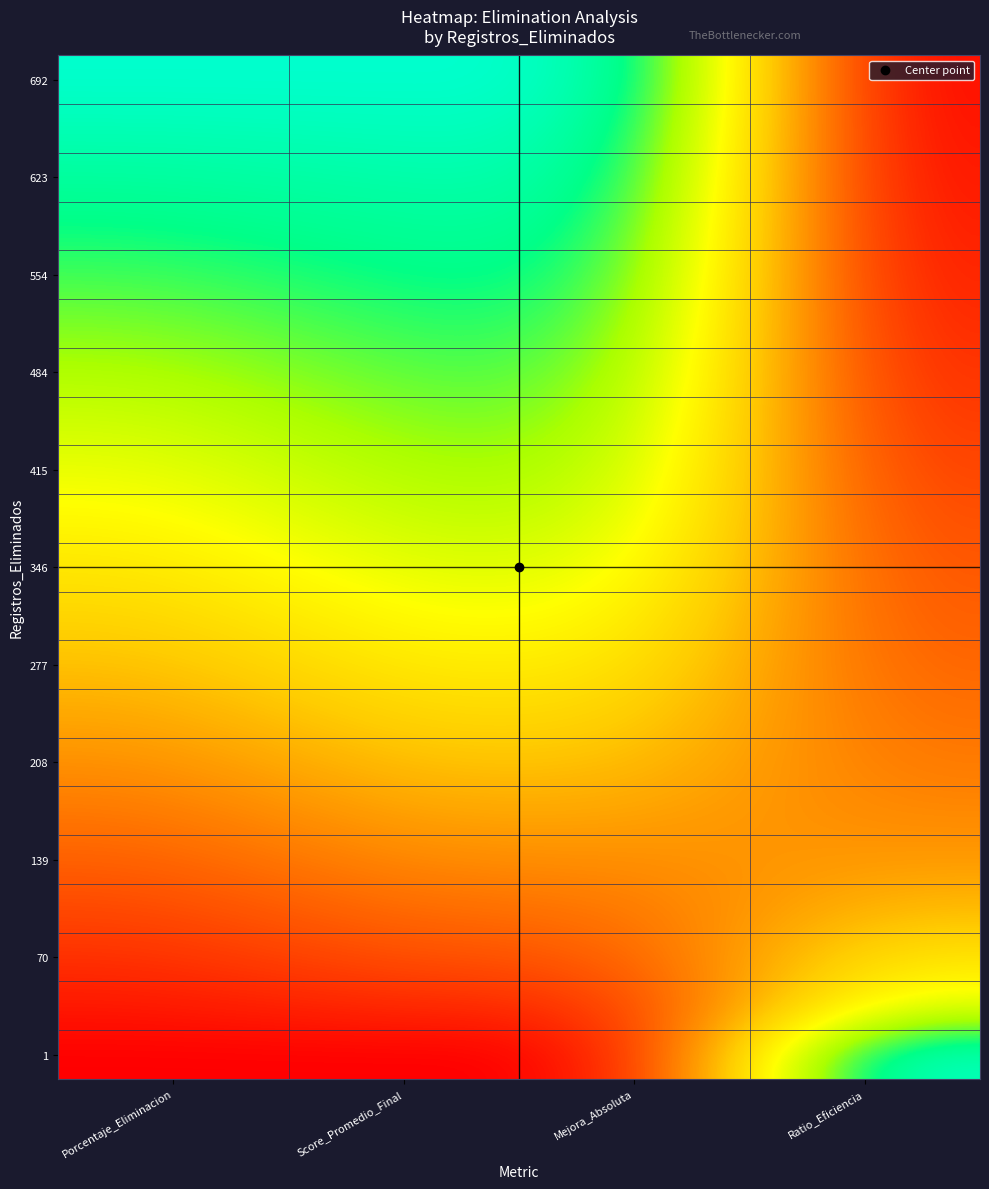

Count the number of categories in the chart.

4